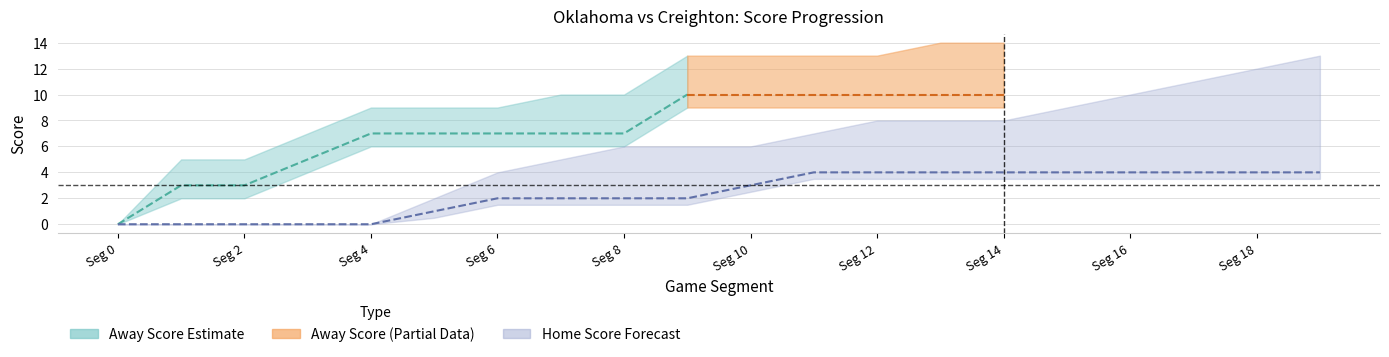

What is the sum of all Home Score upper values?

115